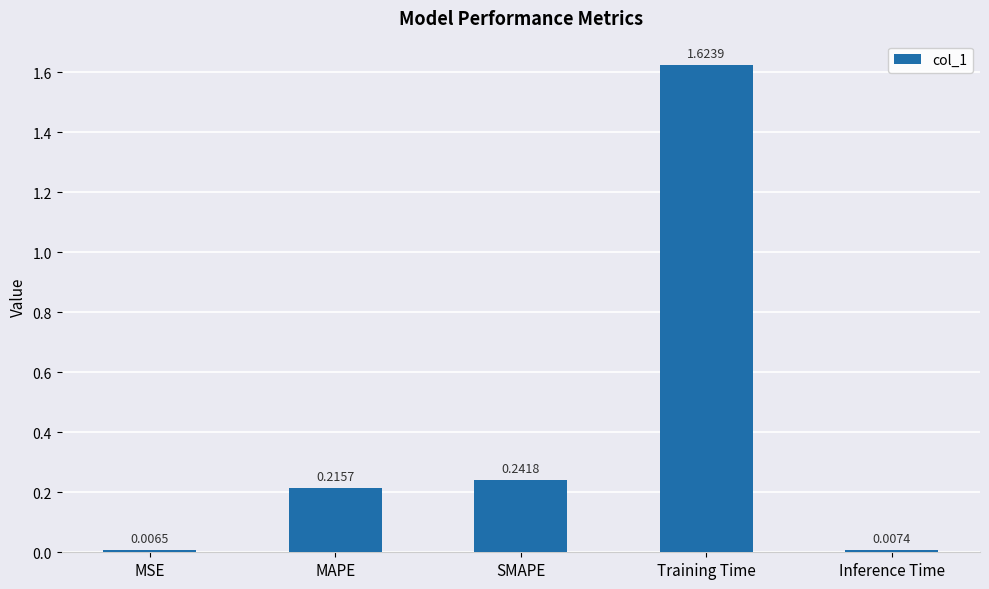

What is the average value?

0.4